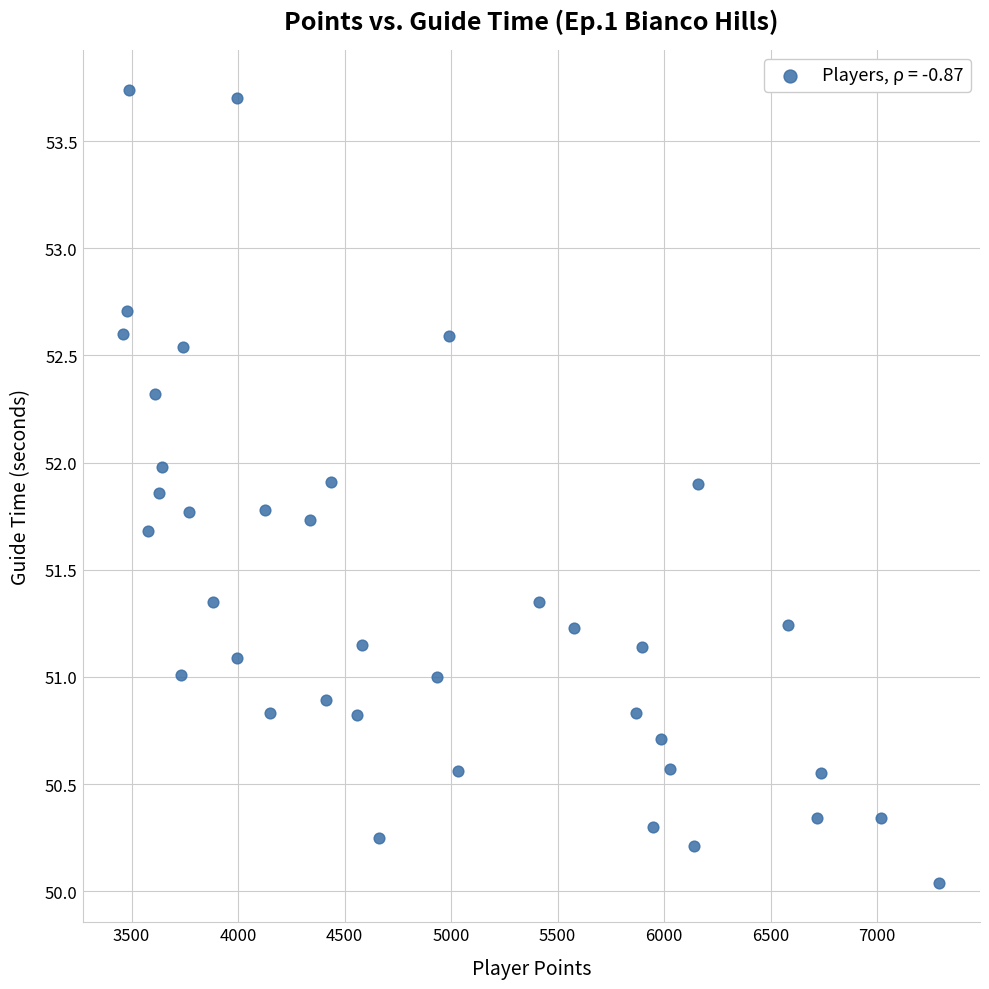

What is the range of Y values (max minus min)?

3.7